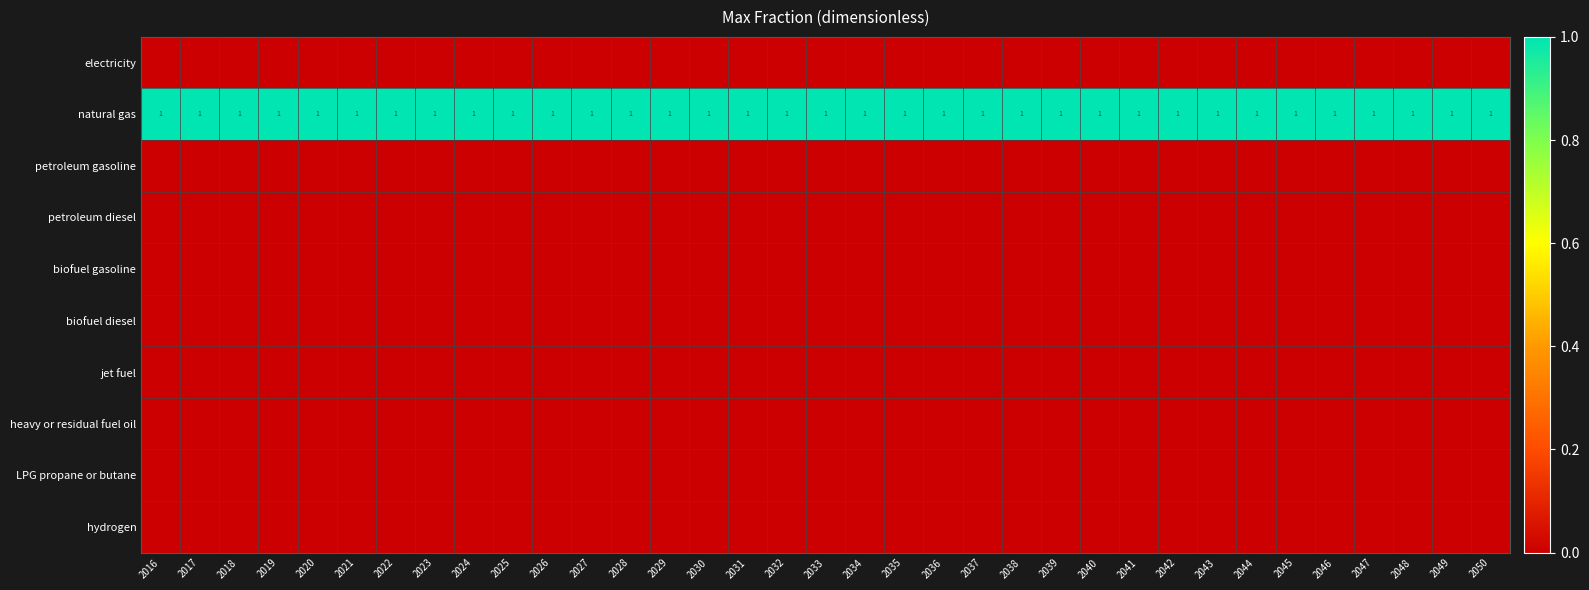

Between 2037 and 2025, which is larger?

2037